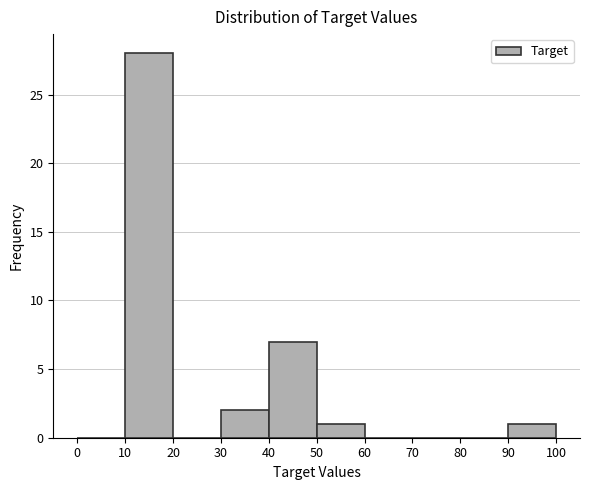

Over which range of the x-axis is the bar tallest?

10 to 20